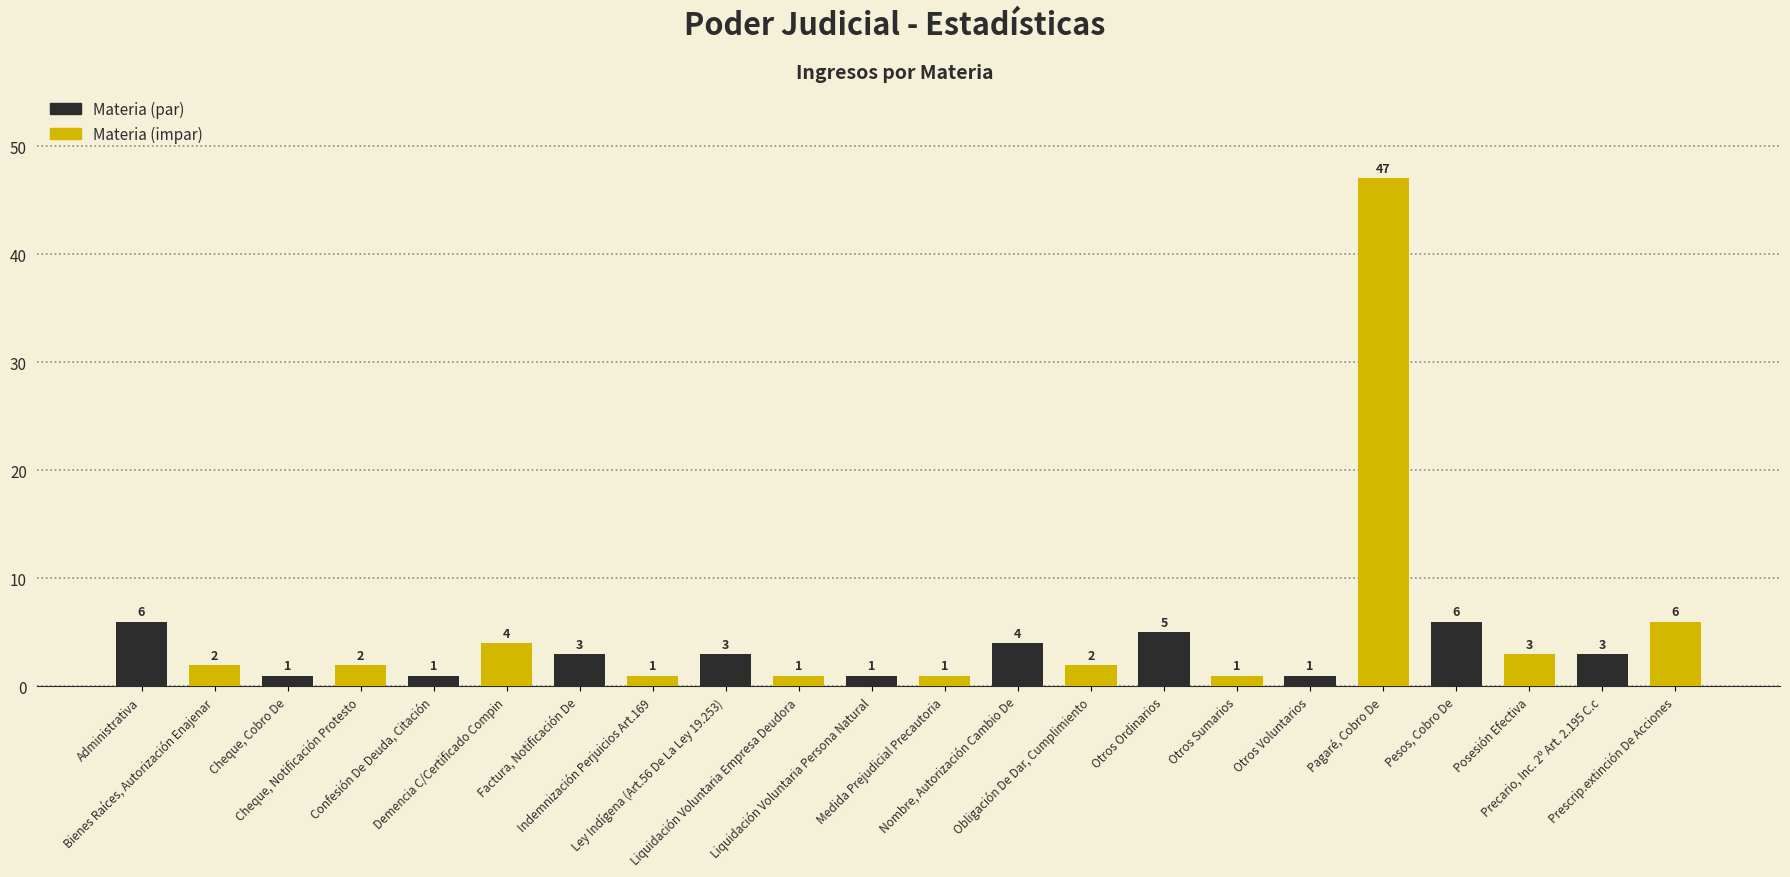

What is the sum of all values?

104